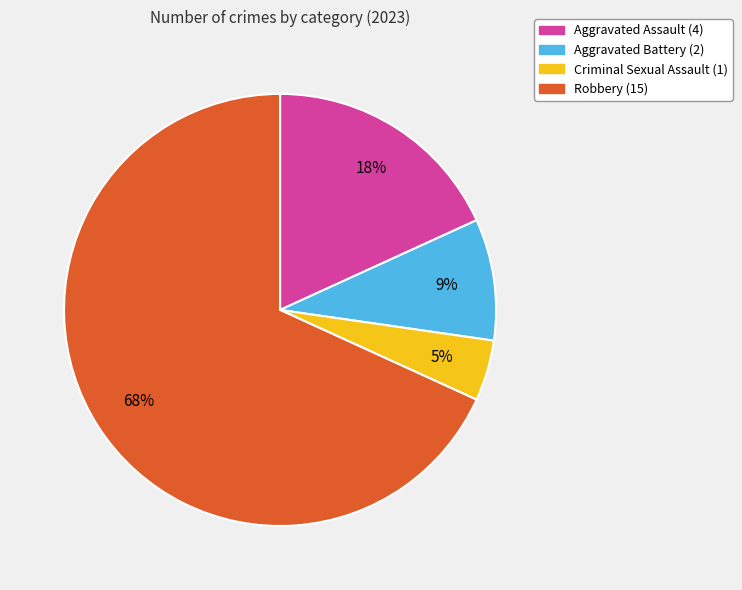

True or false: Robbery accounts for 68% of the total.

True